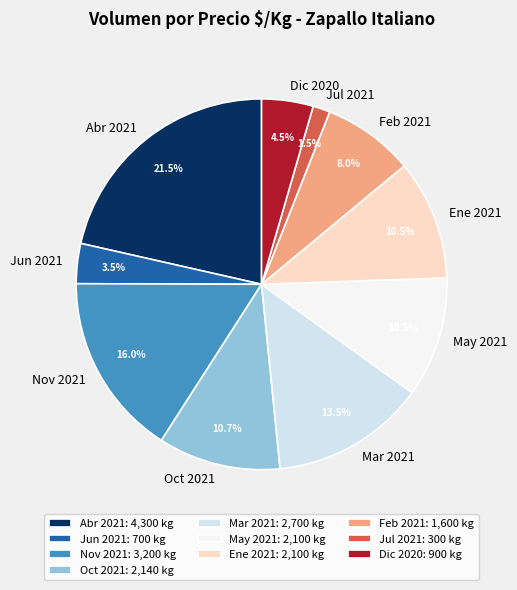

Does Feb 2021 account for over 50% of the chart?

No